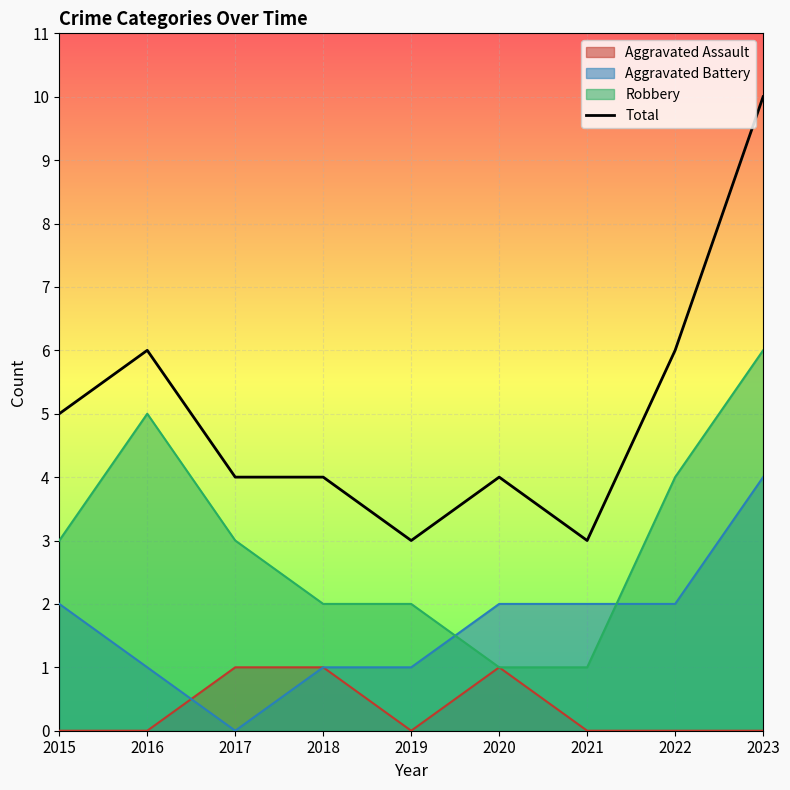

How many data points does each series have?

9